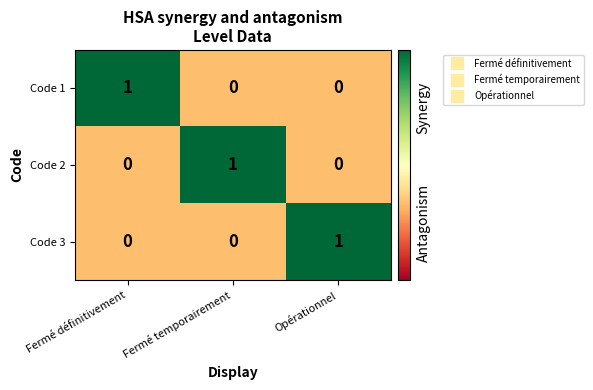

At how many categories does at least one series exceed 0?

3